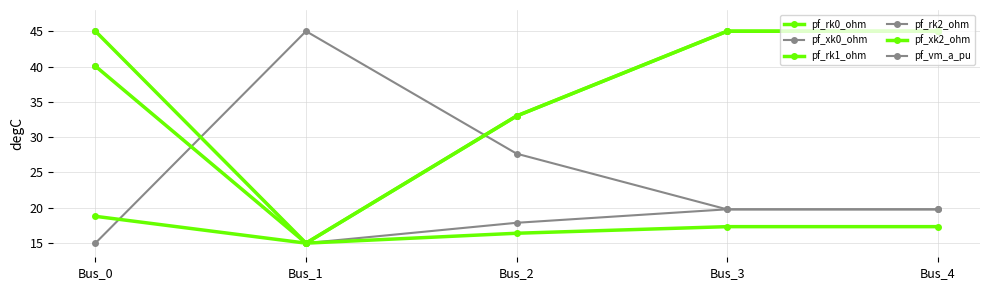

Is the value of pf_xk0_ohm at Bus_2 greater than the value of pf_rk0_ohm at Bus_4?

No